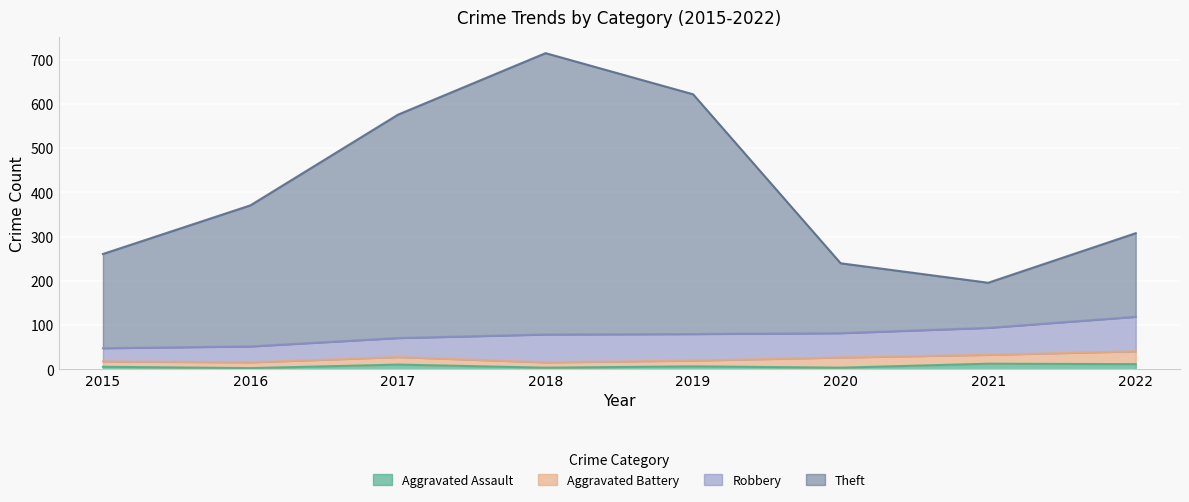

Which series changed the most between 2015 and 2021?

Theft